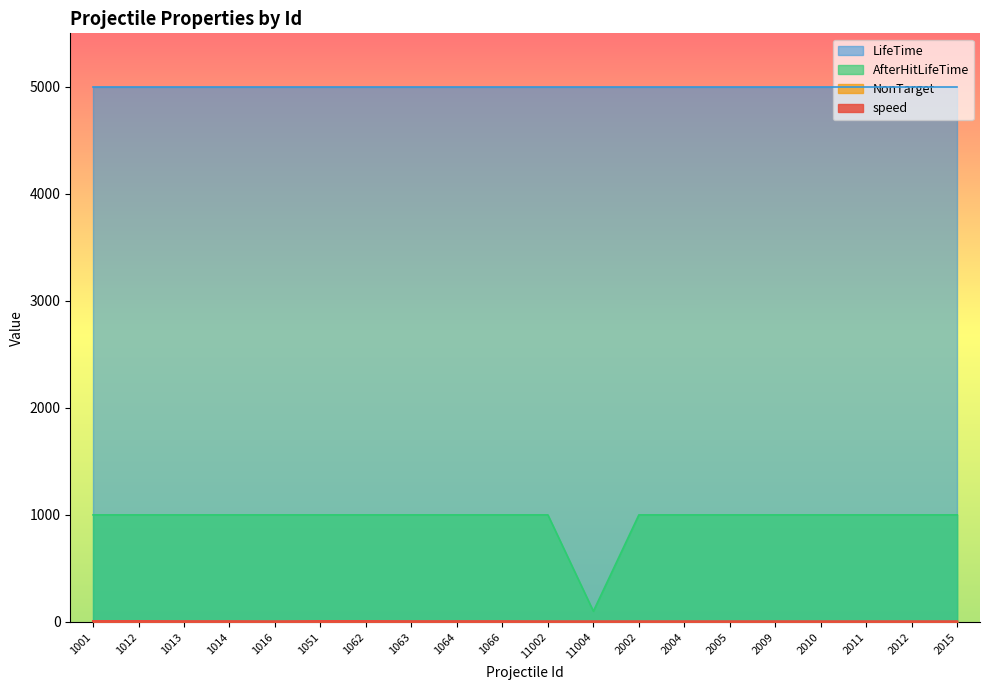

True or false: LifeTime has a value of 3432 at 11004.

False